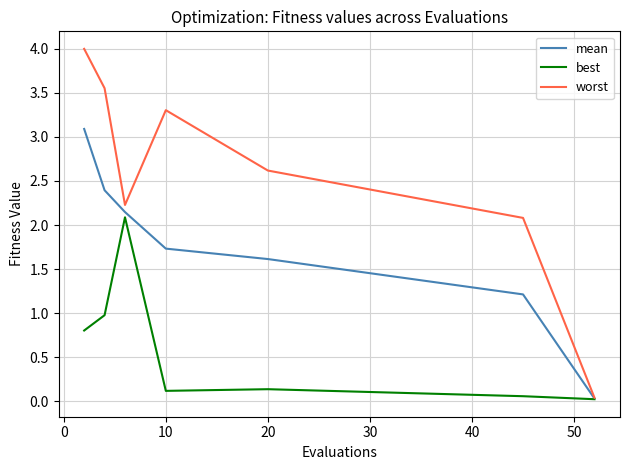

True or false: mean has more than 2 points higher than both neighbors.

False